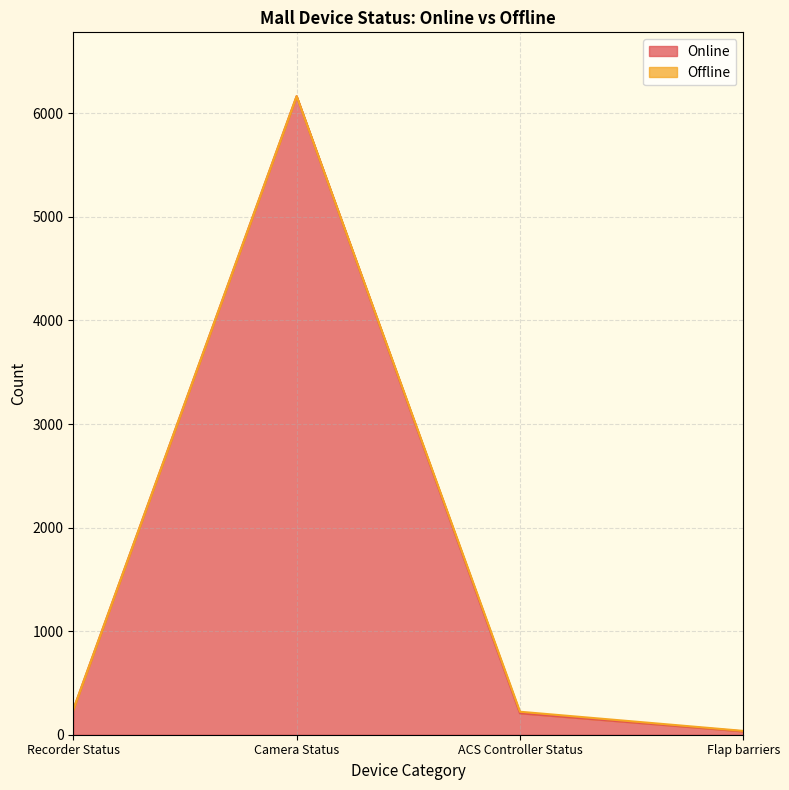

What is the change in value from ACS Controller Status to Flap barriers?

-175